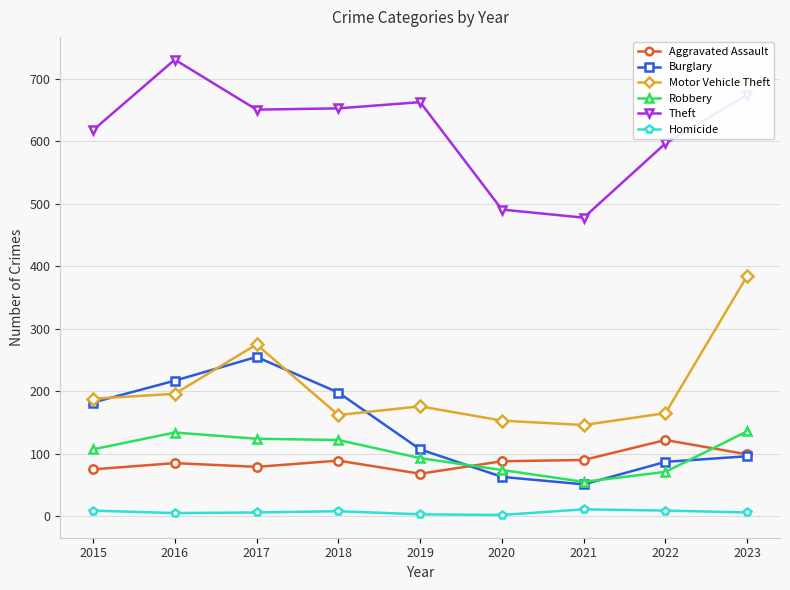

What are all the series names shown in the legend?

Aggravated Assault, Burglary, Motor Vehicle Theft, Robbery, Theft, Homicide